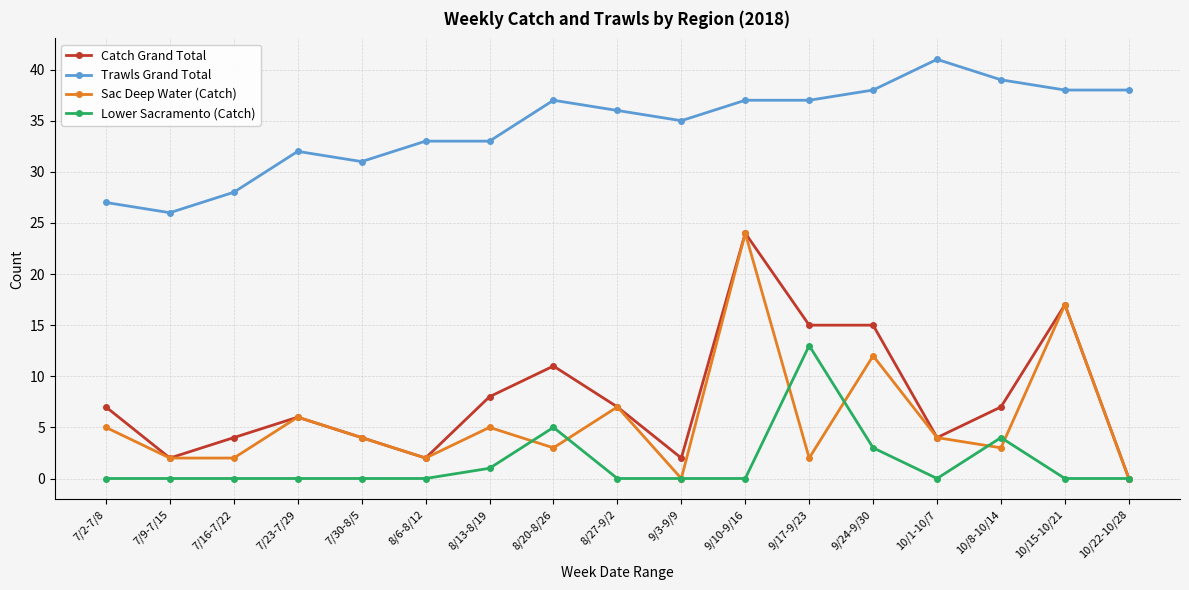

What is the label of the 6th point from the right?

9/17-9/23